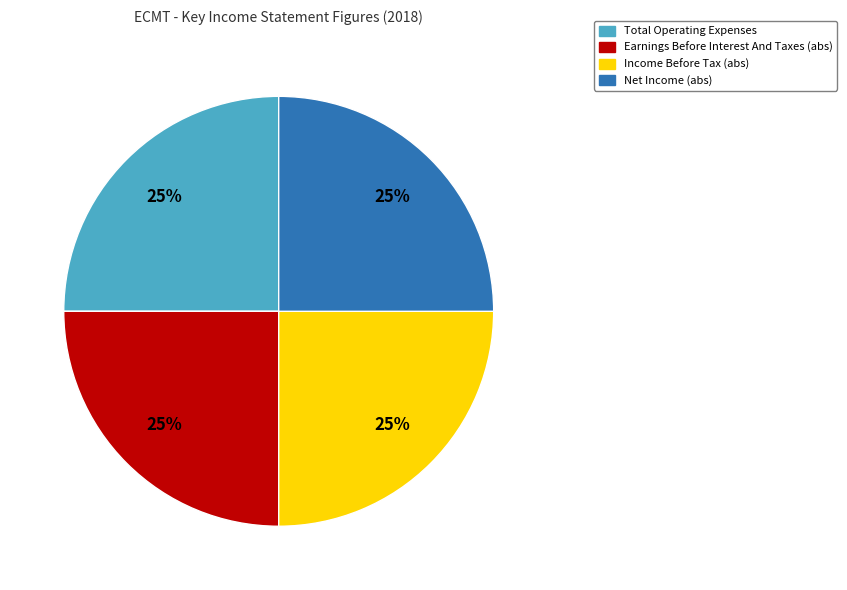

Is there any slice that represents more than half of the pie?

No